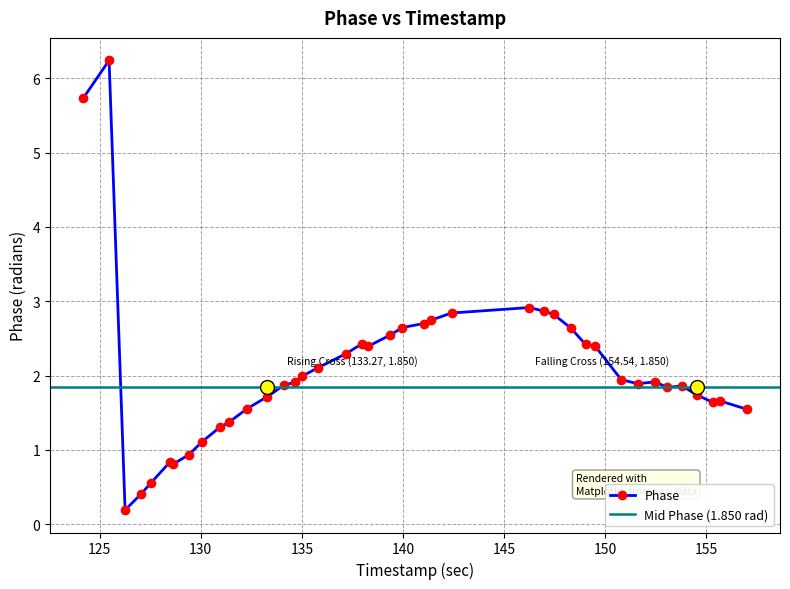

How many data points are less than 1?

6